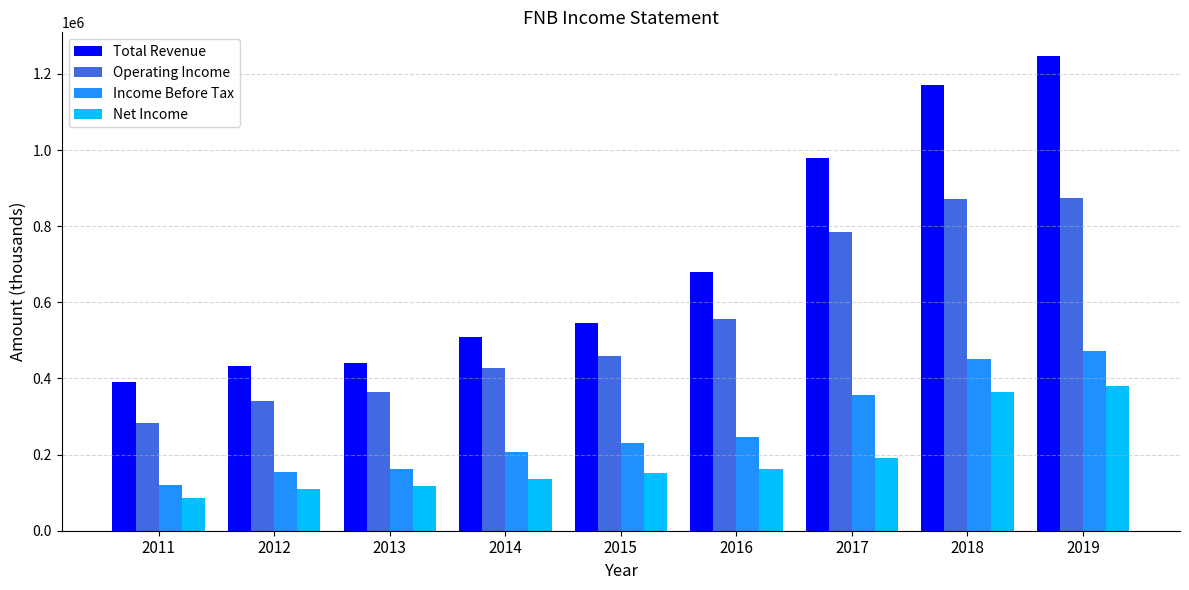

What is the value of the Total Revenue bar at the 2nd from the left?

431900